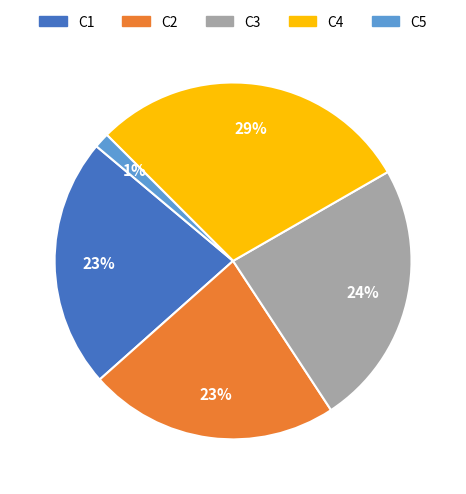

To the nearest percent, what is the average slice percentage?

20%